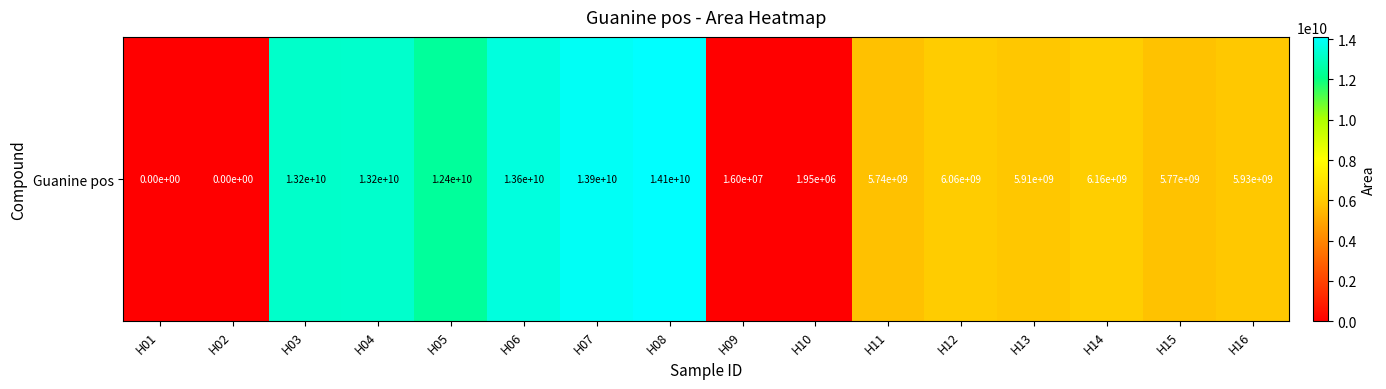

Rank the categories by value from lowest to highest.

H01, H02, H10, H09, H11, H15, H13, H16, H12, H14, H05, H03, H04, H06, H07, H08